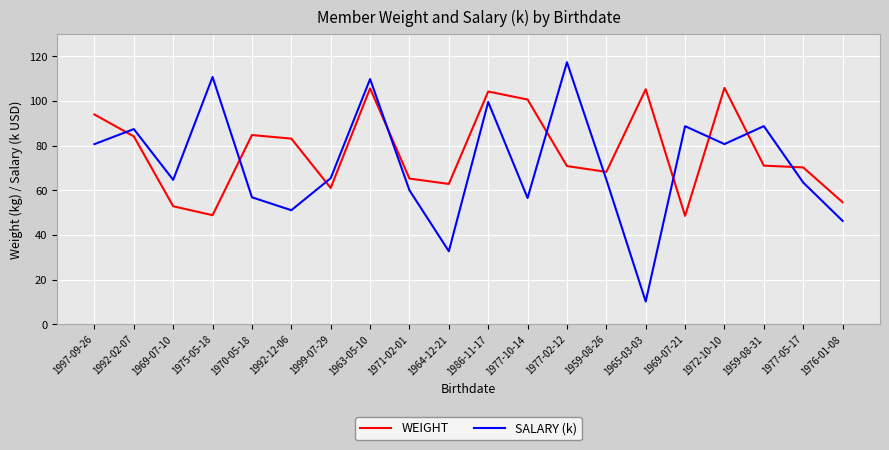

At which category is the sum across all series the highest?

1963-05-10